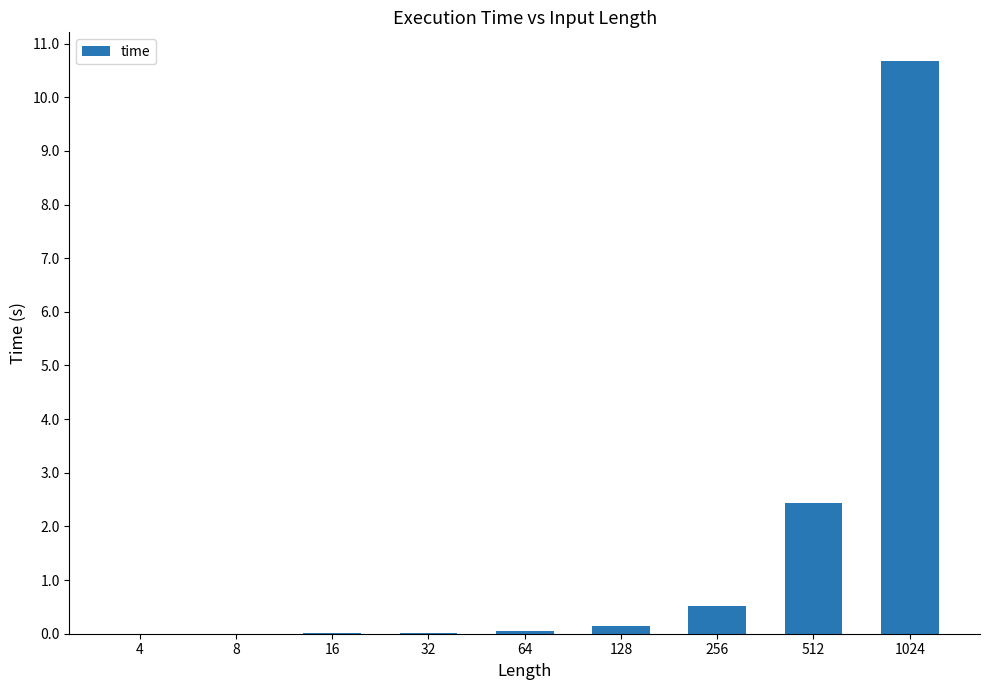

True or false: the data shows 0.1 at 128.

True